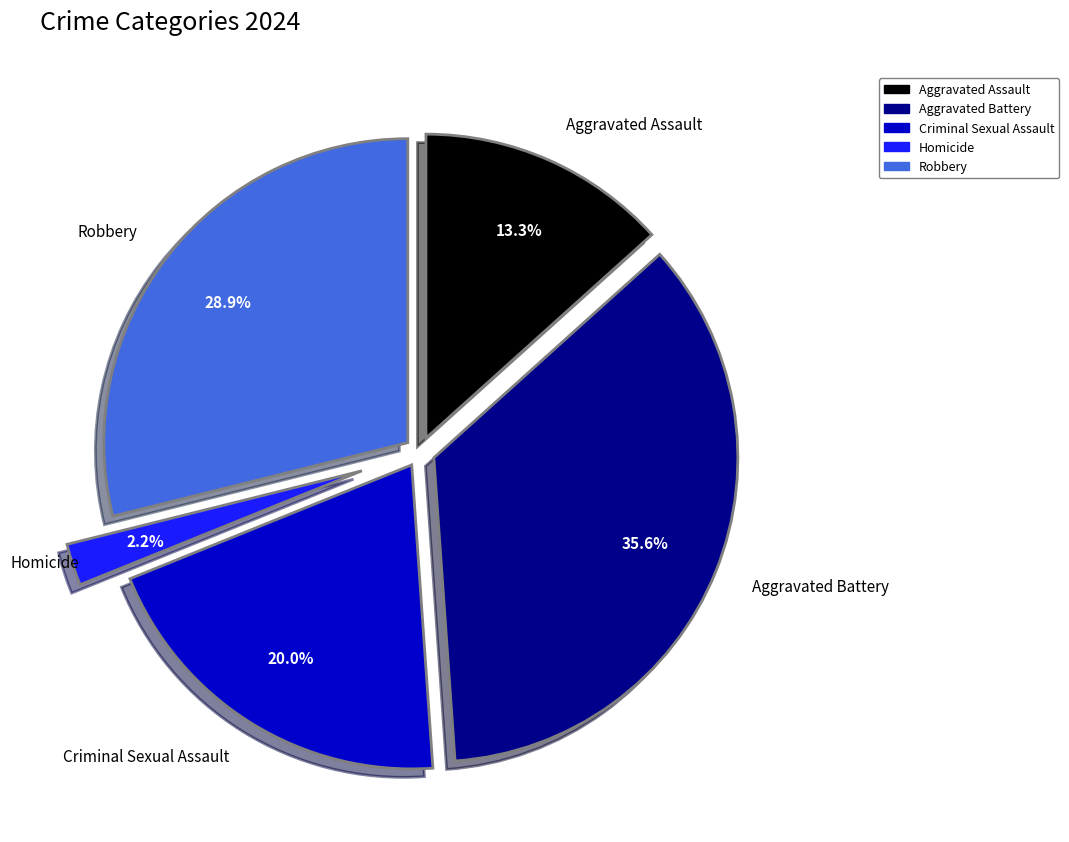

Is it true that Aggravated Assault is 13% of the pie?

True